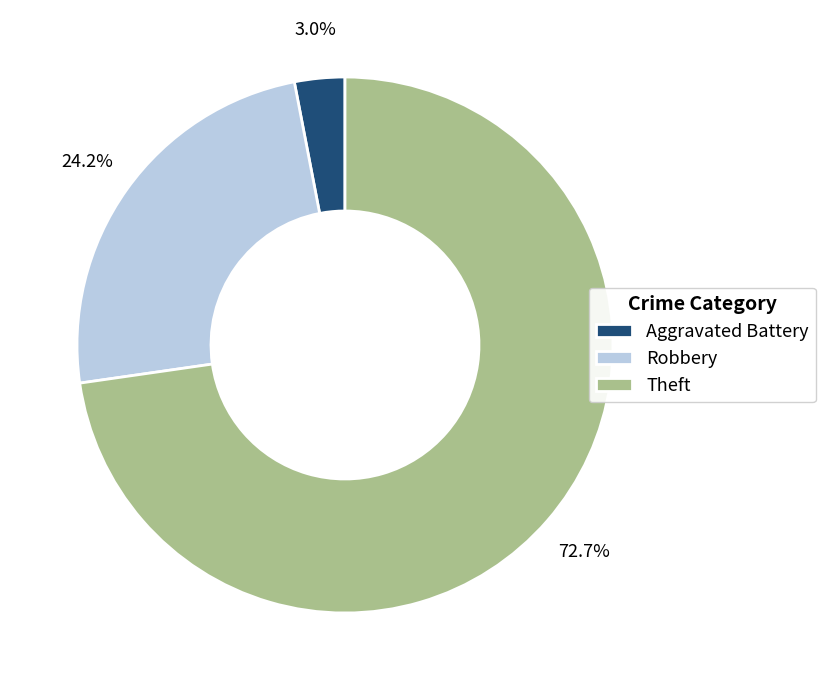

To the nearest percent, what percentage of the pie is Aggravated Battery?

3%